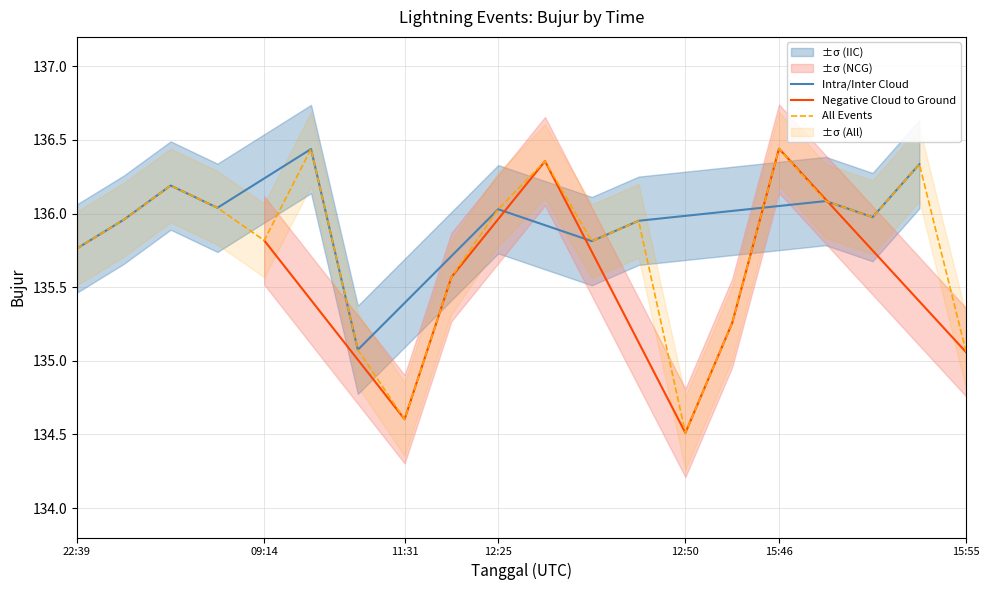

Which category has the lowest value in the All Events series?

12:50